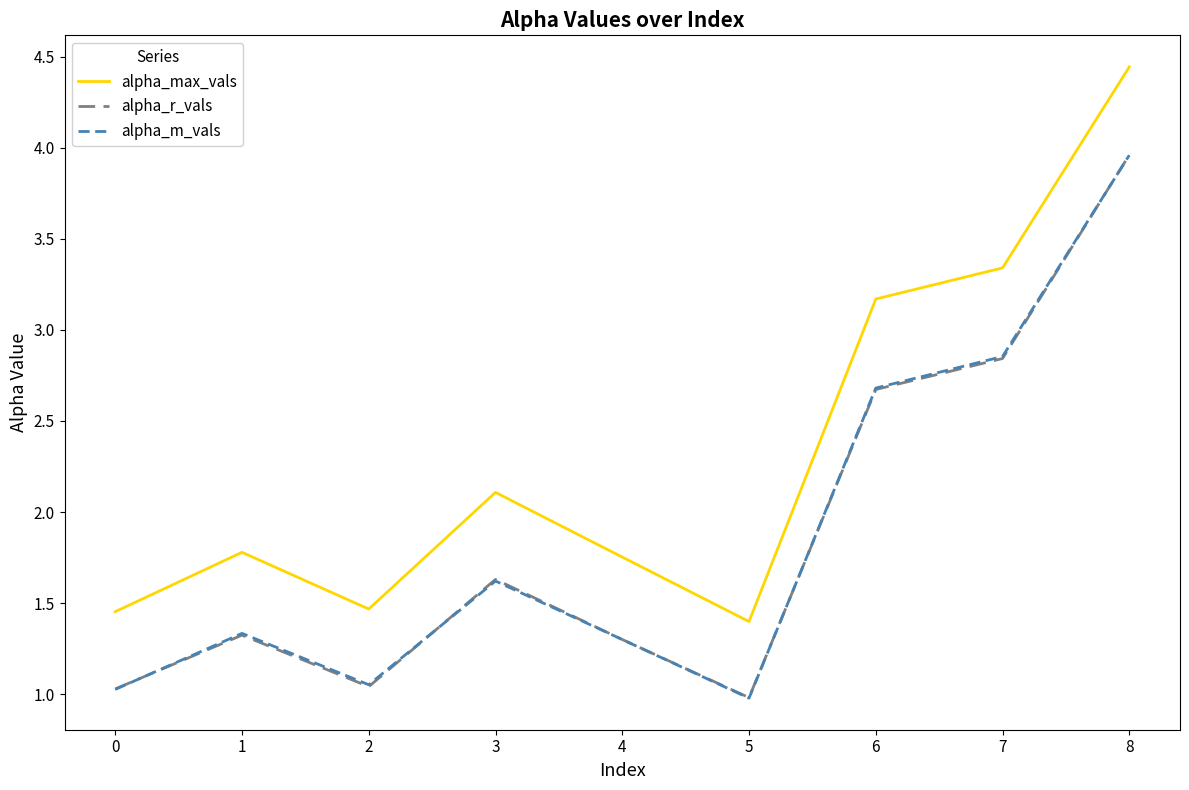

How many lines are shown in the chart?

3